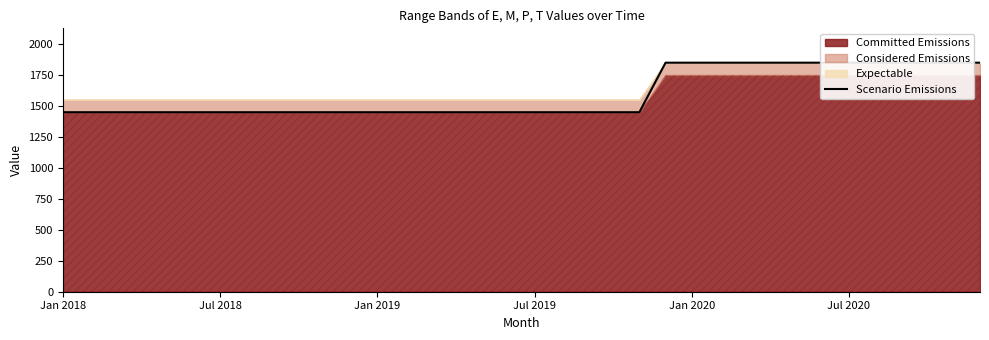

Approximately how many times larger is the value at 14 compared to Jul 2018?

1.0